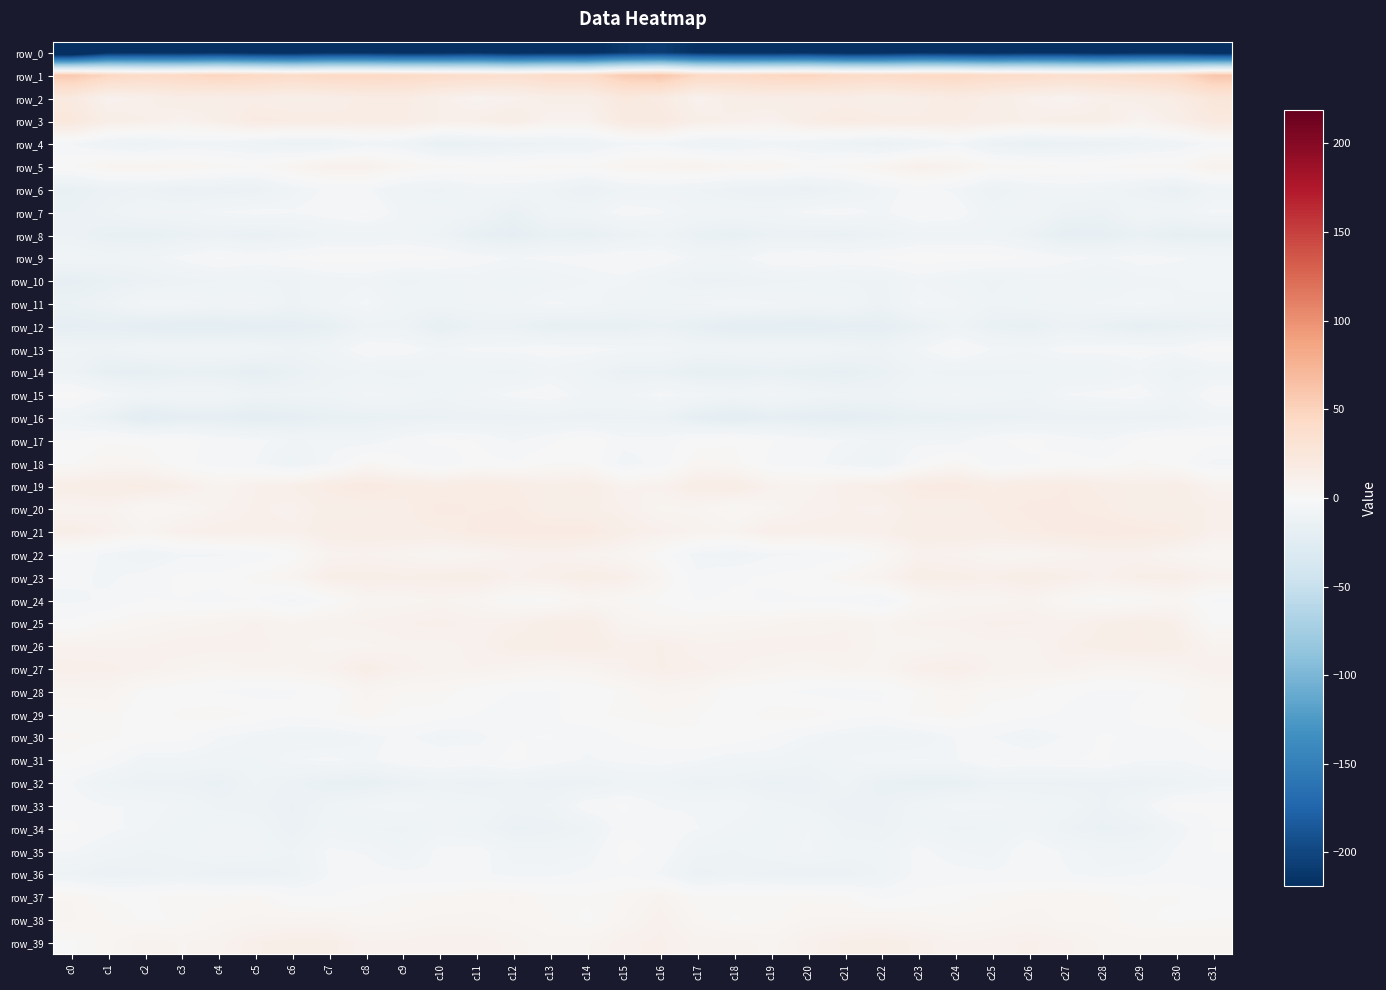

Reading left to right, list all the values displayed in this chart.

row_0: c0=-250.3	c1=-220.6	c2=-219.9	c3=-221.8	c4=-218.6	c5=-223.1	c6=-224.7	c7=-219.0	c8=-219.3	c9=-222.5	c10=-221.6	c11=-218.2	c12=-223.8	c13=-221.6	c14=-222.0	c15=-212.4	c16=-208.9	c17=-218.2	c18=-220.9	c19=-220.8	c20=-219.5	c21=-224.3	c22=-223.4	c23=-217.9	c24=-220.6	c25=-223.4	c26=-219.6	c27=-219.7	c28=-224.0	c29=-220.9	c30=-220.5	c31=-228.8
row_1: c0=58.0	c1=46.2	c2=41.9	c3=44.1	c4=48.0	c5=44.8	c6=40.4	c7=44.1	c8=44.1	c9=42.9	c10=40.1	c11=38.6	c12=35.7	c13=40.8	c14=40.6	c15=54.9	c16=59.8	c17=44.4	c18=42.1	c19=45.9	c20=47.6	c21=42.9	c22=41.2	c23=44.1	c24=44.8	c25=40.5	c26=40.1	c27=36.9	c28=37.5	c29=41.2	c30=44.4	c31=60.2
row_2: c0=20.0	c1=8.8	c2=11.2	c3=15.0	c4=13.5	c5=14.6	c6=12.5	c7=13.4	c8=16.5	c9=17.0	c10=11.5	c11=7.5	c12=9.7	c13=13.2	c14=13.0	c15=21.5	c16=17.8	c17=8.7	c18=13.5	c19=14.7	c20=13.6	c21=14.5	c22=11.9	c23=14.2	c24=17.6	c25=14.4	c26=10.1	c27=7.0	c28=11.7	c29=13.1	c30=16.3	c31=26.0
row_3: c0=23.6	c1=13.8	c2=12.1	c3=9.0	c4=12.6	c5=17.9	c6=17.1	c7=16.4	c8=15.6	c9=15.6	c10=11.9	c11=12.3	c12=15.0	c13=8.5	c14=8.5	c15=19.2	c16=20.2	c17=13.2	c18=11.3	c19=9.0	c20=15.3	c21=17.8	c22=16.7	c23=15.8	c24=15.8	c25=14.1	c26=11.6	c27=13.5	c28=13.0	c29=7.2	c30=12.7	c31=20.9
row_4: c0=-5.0	c1=-10.1	c2=-11.4	c3=-8.2	c4=-8.4	c5=-10.3	c6=-12.9	c7=-12.0	c8=-7.2	c9=-9.0	c10=-15.6	c11=-14.6	c12=-13.0	c13=-11.6	c14=-10.7	c15=-6.3	c16=-5.5	c17=-10.3	c18=-10.4	c19=-7.6	c20=-9.3	c21=-11.3	c22=-13.8	c23=-10.7	c24=-5.9	c25=-12.7	c26=-15.3	c27=-14.1	c28=-12.8	c29=-11.0	c30=-8.6	c31=-3.7
row_5: c0=1.4	c1=6.1	c2=6.3	c3=5.4	c4=3.1	c5=1.4	c6=5.4	c7=9.9	c8=9.9	c9=5.4	c10=2.8	c11=1.6	c12=1.7	c13=3.0	c14=1.8	c15=6.0	c16=6.6	c17=8.2	c18=5.2	c19=5.6	c20=1.3	c21=3.1	c22=6.1	c23=11.0	c24=8.2	c25=3.3	c26=2.7	c27=1.5	c28=1.5	c29=3.3	c30=2.7	c31=8.5
row_6: c0=-15.9	c1=-12.9	c2=-11.8	c3=-14.1	c4=-13.9	c5=-13.5	c6=-7.7	c7=-4.3	c8=-4.3	c9=-9.8	c10=-11.0	c11=-7.3	c12=-7.5	c13=-10.1	c14=-14.4	c15=-9.5	c16=-8.2	c17=-10.2	c18=-13.0	c19=-13.9	c20=-14.3	c21=-11.4	c22=-6.6	c23=-3.8	c24=-5.8	c25=-12.1	c26=-8.8	c27=-7.1	c28=-8.2	c29=-11.7	c30=-14.7	c31=-8.8
row_7: c0=-13.7	c1=-10.7	c2=-7.4	c3=-8.0	c4=-5.2	c5=-3.9	c6=-4.8	c7=-3.3	c8=-1.3	c9=-7.2	c10=-7.7	c11=-9.4	c12=-14.5	c13=-9.0	c14=-8.0	c15=-3.2	c16=-4.8	c17=-7.4	c18=-7.6	c19=-7.4	c20=-4.4	c21=-3.6	c22=-6.0	c23=-1.7	c24=-2.8	c25=-8.9	c26=-7.1	c27=-12.1	c28=-13.0	c29=-7.6	c30=-8.2	c31=-4.5
row_8: c0=-12.3	c1=-15.8	c2=-16.8	c3=-14.6	c4=-13.3	c5=-15.0	c6=-13.0	c7=-9.8	c8=-10.2	c9=-8.3	c10=-10.9	c11=-16.8	c12=-19.4	c13=-15.4	c14=-16.5	c15=-13.3	c16=-10.2	c17=-14.6	c18=-16.5	c19=-13.6	c20=-13.8	c21=-14.7	c22=-12.4	c23=-9.7	c24=-9.4	c25=-8.8	c26=-12.8	c27=-18.7	c28=-18.3	c29=-14.6	c30=-18.1	c31=-17.4
row_9: c0=-7.4	c1=-8.8	c2=-8.0	c3=-4.2	c4=-1.1	c5=-3.0	c6=-1.3	c7=0.2	c8=0.1	c9=-0.4	c10=-0.9	c11=-3.6	c12=-5.2	c13=-4.4	c14=-3.8	c15=-1.7	c16=-2.6	c17=-6.7	c18=-7.3	c19=-2.3	c20=-1.7	c21=-2.7	c22=-1.5	c23=0.6	c24=-0.2	c25=-0.4	c26=-1.8	c27=-4.3	c28=-5.4	c29=-3.7	c30=-4.7	c31=-6.0
row_10: c0=-18.1	c1=-15.2	c2=-13.1	c3=-11.3	c4=-10.3	c5=-10.3	c6=-10.7	c7=-8.2	c8=-7.5	c9=-10.9	c10=-9.5	c11=-7.9	c12=-9.7	c13=-8.6	c14=-6.9	c15=-6.1	c16=-9.7	c17=-12.7	c18=-12.4	c19=-10.8	c20=-10.3	c21=-10.4	c22=-10.8	c23=-7.0	c24=-9.1	c25=-10.9	c26=-9.0	c27=-7.9	c28=-10.3	c29=-7.8	c30=-7.0	c31=-5.6
row_11: c0=-13.6	c1=-10.8	c2=-5.6	c3=-6.1	c4=-7.5	c5=-6.4	c6=-11.1	c7=-7.5	c8=-4.6	c9=-8.6	c10=-9.3	c11=-8.2	c12=-7.7	c13=-4.7	c14=-5.7	c15=-8.6	c16=-9.3	c17=-7.0	c18=-5.2	c19=-6.7	c20=-7.4	c21=-7.5	c22=-11.7	c23=-4.9	c24=-6.4	c25=-9.9	c26=-8.6	c27=-8.2	c28=-6.4	c29=-4.9	c30=-6.9	c31=-8.1
row_12: c0=-19.4	c1=-18.2	c2=-20.4	c3=-21.6	c4=-21.3	c5=-20.1	c6=-19.2	c7=-17.0	c8=-10.9	c9=-11.5	c10=-17.6	c11=-13.4	c12=-13.6	c13=-17.7	c14=-16.9	c15=-16.7	c16=-14.0	c17=-17.4	c18=-21.3	c19=-21.0	c20=-21.5	c21=-19.2	c22=-19.2	c23=-15.0	c24=-9.8	c25=-14.9	c26=-16.6	c27=-12.5	c28=-15.0	c29=-18.1	c30=-16.1	c31=-14.0
row_13: c0=-9.6	c1=-10.6	c2=-7.7	c3=-7.4	c4=-6.9	c5=-8.0	c6=-10.6	c7=-8.0	c8=-2.5	c9=-2.7	c10=-6.7	c11=-4.3	c12=-4.1	c13=-3.4	c14=-3.9	c15=-5.3	c16=-5.7	c17=-8.3	c18=-7.7	c19=-7.2	c20=-6.8	c21=-9.2	c22=-10.7	c23=-6.2	c24=-0.8	c25=-5.2	c26=-6.4	c27=-3.8	c28=-3.9	c29=-3.4	c30=-4.1	c31=0.0
row_14: c0=-11.3	c1=-17.3	c2=-17.9	c3=-15.5	c4=-15.9	c5=-18.5	c6=-15.1	c7=-11.3	c8=-10.1	c9=-11.6	c10=-9.6	c11=-10.2	c12=-10.8	c13=-7.5	c14=-9.9	c15=-14.4	c16=-13.9	c17=-17.4	c18=-17.1	c19=-15.2	c20=-17.0	c21=-17.5	c22=-14.3	c23=-9.9	c24=-11.2	c25=-10.5	c26=-10.3	c27=-10.2	c28=-10.1	c29=-7.0	c30=-11.9	c31=-9.2
row_15: c0=0.1	c1=-4.8	c2=-8.0	c3=-7.0	c4=-7.0	c5=-10.3	c6=-10.0	c7=-9.5	c8=-6.2	c9=-7.2	c10=-9.8	c11=-6.8	c12=-4.2	c13=-3.0	c14=-7.1	c15=-7.4	c16=-4.0	c17=-5.8	c18=-8.1	c19=-6.2	c20=-8.4	c21=-10.2	c22=-10.7	c23=-7.7	c24=-6.5	c25=-7.9	c26=-9.8	c27=-4.9	c28=-4.0	c29=-3.3	c30=-8.5	c31=-2.7
row_16: c0=-9.1	c1=-15.1	c2=-23.1	c3=-19.1	c4=-18.6	c5=-20.9	c6=-18.8	c7=-16.6	c8=-15.7	c9=-14.6	c10=-13.9	c11=-13.1	c12=-13.2	c13=-12.4	c14=-13.2	c15=-12.5	c16=-12.5	c17=-18.8	c18=-22.4	c19=-18.2	c20=-19.7	c21=-20.5	c22=-18.1	c23=-16.2	c24=-15.2	c25=-14.7	c26=-13.8	c27=-12.9	c28=-12.7	c29=-12.8	c30=-12.4	c31=-7.7
row_17: c0=-1.7	c1=1.2	c2=0.7	c3=0.2	c4=-3.5	c5=-4.1	c6=-7.0	c7=-6.3	c8=-7.3	c9=-3.6	c10=-0.7	c11=-1.9	c12=-5.6	c13=-2.7	c14=1.0	c15=-3.7	c16=-4.1	c17=0.4	c18=1.3	c19=-1.6	c20=-3.7	c21=-5.1	c22=-7.6	c23=-6.4	c24=-6.8	c25=-2.3	c26=-0.7	c27=-3.4	c28=-5.3	c29=-1.0	c30=1.2	c31=-0.6
row_18: c0=1.4	c1=4.9	c2=4.0	c3=-0.9	c4=-3.3	c5=-5.1	c6=-10.1	c7=-5.1	c8=3.0	c9=-0.8	c10=-4.5	c11=0.0	c12=-1.6	c13=1.8	c14=1.6	c15=-6.8	c16=-3.7	c17=4.3	c18=2.7	c19=-2.5	c20=-3.3	c21=-7.3	c22=-10.1	c23=-1.4	c24=3.2	c25=-3.8	c26=-2.5	c27=-0.1	c28=-1.0	c29=2.4	c30=-0.1	c31=-6.0
row_19: c0=14.3	c1=15.2	c2=16.0	c3=12.0	c4=6.6	c5=10.2	c6=11.9	c7=16.3	c8=19.4	c9=16.5	c10=15.1	c11=17.1	c12=15.8	c13=13.0	c14=14.7	c15=8.2	c16=9.2	c17=14.8	c18=15.5	c19=9.2	c20=7.1	c21=11.3	c22=12.8	c23=17.8	c24=18.9	c25=15.1	c26=16.2	c27=17.1	c28=14.5	c29=13.1	c30=14.3	c31=7.8
row_20: c0=7.2	c1=8.1	c2=3.1	c3=4.0	c4=8.1	c5=10.6	c6=9.5	c7=13.0	c8=12.9	c9=14.4	c10=17.9	c11=16.8	c12=17.3	c13=13.1	c14=12.8	c15=10.2	c16=6.4	c17=6.0	c18=2.5	c19=5.4	c20=9.3	c21=10.4	c22=9.8	c23=13.5	c24=12.6	c25=16.1	c26=17.6	c27=17.4	c28=16.1	c29=12.2	c30=13.2	c31=11.7
row_21: c0=13.5	c1=10.0	c2=6.2	c3=10.5	c4=11.9	c5=11.0	c6=10.9	c7=14.1	c8=15.0	c9=14.9	c10=15.0	c11=17.8	c12=18.6	c13=18.5	c14=18.4	c15=13.0	c16=10.5	c17=8.1	c18=7.0	c19=12.1	c20=11.0	c21=11.1	c22=11.3	c23=14.7	c24=15.4	c25=14.3	c26=16.4	c27=18.1	c28=19.0	c29=18.4	c30=16.7	c31=10.2
row_22: c0=-2.3	c1=-6.2	c2=-9.2	c3=-5.8	c4=-5.5	c5=-4.1	c6=0.2	c7=7.6	c8=8.5	c9=7.0	c10=5.0	c11=6.1	c12=8.6	c13=9.8	c14=7.8	c15=5.3	c16=0.4	c17=-6.9	c18=-8.5	c19=-5.4	c20=-5.1	c21=-2.8	c22=2.3	c23=9.1	c24=8.1	c25=5.6	c26=5.3	c27=7.1	c28=9.2	c29=9.2	c30=6.1	c31=3.8
row_23: c0=-4.3	c1=-5.7	c2=-3.8	c3=-0.9	c4=-0.8	c5=2.8	c6=5.8	c7=12.7	c8=13.2	c9=12.6	c10=13.0	c11=13.8	c12=10.1	c13=11.4	c14=14.0	c15=12.2	c16=5.0	c17=-4.1	c18=-2.2	c19=-1.1	c20=0.4	c21=3.9	c22=7.7	c23=13.9	c24=13.0	c25=11.9	c26=14.2	c27=12.4	c28=9.8	c29=12.4	c30=13.0	c31=9.5
row_24: c0=-5.8	c1=-4.5	c2=-1.5	c3=-1.8	c4=-2.6	c5=-1.5	c6=-5.9	c7=-0.0	c8=5.9	c9=5.6	c10=7.2	c11=5.3	c12=1.3	c13=0.9	c14=4.9	c15=3.2	c16=1.2	c17=-1.9	c18=-0.8	c19=-2.5	c20=-2.0	c21=-3.0	c22=-5.6	c23=3.1	c24=6.1	c25=5.6	c26=7.6	c27=3.4	c28=0.9	c29=1.9	c30=4.1	c31=-2.0
row_25: c0=-1.0	c1=2.6	c2=4.6	c3=6.0	c4=7.1	c5=8.9	c6=6.7	c7=8.4	c8=8.8	c9=10.1	c10=11.1	c11=9.3	c12=10.5	c13=13.5	c14=13.9	c15=6.8	c16=4.6	c17=4.8	c18=5.3	c19=6.5	c20=7.6	c21=8.4	c22=6.4	c23=8.8	c24=8.9	c25=10.8	c26=10.3	c27=9.3	c28=12.0	c29=13.6	c30=11.6	c31=1.3
row_26: c0=8.5	c1=8.2	c2=8.4	c3=10.0	c4=9.7	c5=9.3	c6=7.6	c7=5.9	c8=6.5	c9=7.9	c10=7.5	c11=9.4	c12=13.1	c13=13.6	c14=14.8	c15=10.8	c16=12.2	c17=9.0	c18=9.2	c19=9.9	c20=9.3	c21=9.0	c22=6.5	c23=5.8	c24=7.1	c25=7.9	c26=7.5	c27=11.2	c28=13.2	c29=14.3	c30=12.9	c31=7.3
row_27: c0=11.5	c1=10.9	c2=9.4	c3=7.2	c4=5.5	c5=7.1	c6=6.6	c7=8.7	c8=13.6	c9=9.6	c10=7.8	c11=8.5	c12=7.1	c13=5.5	c14=6.4	c15=9.8	c16=12.2	c17=11.0	c18=8.8	c19=6.6	c20=5.6	c21=7.3	c22=6.0	c23=11.2	c24=12.5	c25=8.6	c26=7.8	c27=8.8	c28=5.5	c29=5.8	c30=7.1	c31=9.8
row_28: c0=6.3	c1=6.1	c2=1.0	c3=-0.6	c4=-1.9	c5=-3.1	c6=-2.0	c7=-0.1	c8=5.6	c9=3.3	c10=3.3	c11=-0.0	c12=-1.7	c13=-2.0	c14=-0.8	c15=2.5	c16=5.6	c17=4.8	c18=-0.1	c19=-0.6	c20=-2.7	c21=-2.8	c22=-2.1	c23=2.1	c24=5.3	c25=3.1	c26=2.2	c27=-0.9	c28=-2.2	c29=-1.9	c30=0.7	c31=4.6
row_29: c0=2.2	c1=3.4	c2=-0.8	c3=2.5	c4=3.8	c5=1.5	c6=-1.2	c7=1.1	c8=4.6	c9=1.1	c10=0.5	c11=-1.8	c12=-3.3	c13=-2.6	c14=0.8	c15=2.5	c16=3.3	c17=1.9	c18=-0.1	c19=3.2	c20=3.6	c21=-0.0	c22=-1.4	c23=2.8	c24=3.6	c25=0.5	c26=-0.4	c27=-2.4	c28=-4.0	c29=-0.9	c30=1.6	c31=5.1
row_30: c0=3.7	c1=2.3	c2=0.4	c3=-0.4	c4=-5.2	c5=-7.3	c6=-8.9	c7=-9.2	c8=-6.8	c9=-3.8	c10=-7.6	c11=-6.4	c12=-1.9	c13=-1.5	c14=-4.3	c15=-1.2	c16=0.5	c17=1.5	c18=0.5	c19=-2.3	c20=-5.9	c21=-8.0	c22=-9.5	c23=-8.8	c24=-5.0	c25=-5.1	c26=-8.1	c27=-4.7	c28=-1.2	c29=-2.6	c30=-3.8	c31=0.7
row_31: c0=0.9	c1=-2.3	c2=-7.6	c3=-7.4	c4=-8.5	c5=-8.8	c6=-5.5	c7=-4.4	c8=-6.1	c9=-2.4	c10=-1.8	c11=-2.7	c12=-0.7	c13=-3.4	c14=-5.5	c15=-4.4	c16=-3.6	c17=-4.9	c18=-7.6	c19=-7.4	c20=-9.6	c21=-7.0	c22=-5.3	c23=-5.0	c24=-5.3	c25=-1.4	c26=-2.7	c27=-1.9	c28=-1.2	c29=-4.8	c30=-4.9	c31=-3.2
row_32: c0=-5.0	c1=-10.4	c2=-12.9	c3=-12.8	c4=-14.5	c5=-10.0	c6=-12.7	c7=-16.0	c8=-16.8	c9=-13.8	c10=-11.5	c11=-13.0	c12=-11.7	c13=-13.0	c14=-12.8	c15=-9.7	c16=-9.6	c17=-12.6	c18=-11.8	c19=-14.1	c20=-13.2	c21=-9.7	c22=-15.1	c23=-16.4	c24=-16.2	c25=-12.4	c26=-12.1	c27=-12.6	c28=-12.5	c29=-12.7	c30=-11.3	c31=-7.7
row_33: c0=-3.3	c1=-5.1	c2=-5.1	c3=-7.6	c4=-10.9	c5=-11.3	c6=-13.9	c7=-9.8	c8=-6.9	c9=-5.0	c10=-8.0	c11=-8.1	c12=-10.8	c13=-9.9	c14=-2.8	c15=-1.1	c16=-5.4	c17=-5.6	c18=-5.1	c19=-9.3	c20=-10.8	c21=-13.1	c22=-12.9	c23=-8.7	c24=-5.6	c25=-6.1	c26=-8.1	c27=-8.6	c28=-12.2	c29=-7.1	c30=-0.1	c31=-1.0
row_34: c0=-0.7	c1=-4.1	c2=-6.3	c3=-9.7	c4=-7.9	c5=-8.5	c6=-13.3	c7=-8.3	c8=-10.1	c9=-10.9	c10=-8.0	c11=-9.5	c12=-14.1	c13=-13.2	c14=-10.4	c15=-2.8	c16=-2.7	c17=-5.0	c18=-7.8	c19=-9.6	c20=-6.8	c21=-11.3	c22=-11.9	c23=-8.7	c24=-10.8	c25=-10.0	c26=-7.2	c27=-11.8	c28=-14.4	c29=-12.8	c30=-6.9	c31=-1.7
row_35: c0=-5.0	c1=-8.3	c2=-10.5	c3=-9.6	c4=-6.9	c5=-7.6	c6=-10.3	c7=-4.5	c8=-5.4	c9=-8.6	c10=-4.2	c11=-3.8	c12=-7.6	c13=-8.1	c14=-7.4	c15=-0.4	c16=-2.8	c17=-9.4	c18=-10.4	c19=-8.7	c20=-6.3	c21=-8.9	c22=-9.2	c23=-4.1	c24=-6.7	c25=-7.8	c26=-2.6	c27=-5.6	c28=-7.8	c29=-8.5	c30=-4.7	c31=-1.6
row_36: c0=-10.9	c1=-13.8	c2=-12.5	c3=-11.6	c4=-13.4	c5=-13.7	c6=-11.9	c7=-4.9	c8=-3.7	c9=-4.6	c10=-4.7	c11=-4.3	c12=-6.1	c13=-6.0	c14=-4.3	c15=-2.3	c16=-5.7	c17=-13.0	c18=-11.3	c19=-12.7	c20=-13.5	c21=-13.1	c22=-10.0	c23=-3.8	c24=-4.2	c25=-4.6	c26=-4.2	c27=-4.8	c28=-6.5	c29=-5.3	c30=-3.9	c31=-4.6
row_37: c0=5.1	c1=1.5	c2=1.1	c3=3.0	c4=2.4	c5=3.4	c6=-1.0	c7=-1.6	c8=0.6	c9=2.4	c10=3.5	c11=4.8	c12=5.2	c13=2.4	c14=2.0	c15=3.7	c16=7.3	c17=2.1	c18=2.5	c19=2.5	c20=2.9	c21=2.3	c22=-2.6	c23=-0.6	c24=1.0	c25=2.9	c26=4.3	c27=5.0	c28=4.3	c29=1.6	c30=2.0	c31=-0.3
row_38: c0=5.5	c1=3.2	c2=1.3	c3=2.0	c4=4.7	c5=5.7	c6=5.7	c7=6.0	c8=3.7	c9=4.6	c10=5.7	c11=5.3	c12=5.0	c13=3.6	c14=1.1	c15=5.1	c16=9.8	c17=4.2	c18=1.4	c19=2.9	c20=5.4	c21=5.4	c22=5.7	c23=5.0	c24=3.8	c25=5.0	c26=6.1	c27=4.7	c28=4.8	c29=2.2	c30=1.1	c31=1.9
row_39: c0=1.1	c1=4.6	c2=8.0	c3=6.7	c4=7.9	c5=11.6	c6=13.5	c7=13.2	c8=8.8	c9=9.3	c10=10.0	c11=10.3	c12=7.6	c13=5.7	c14=6.6	c15=9.8	c16=10.8	c17=7.9	c18=8.1	c19=6.2	c20=9.6	c21=12.4	c22=13.8	c23=11.3	c24=8.7	c25=9.5	c26=10.7	c27=9.1	c28=6.4	c29=5.9	c30=6.7	c31=6.4